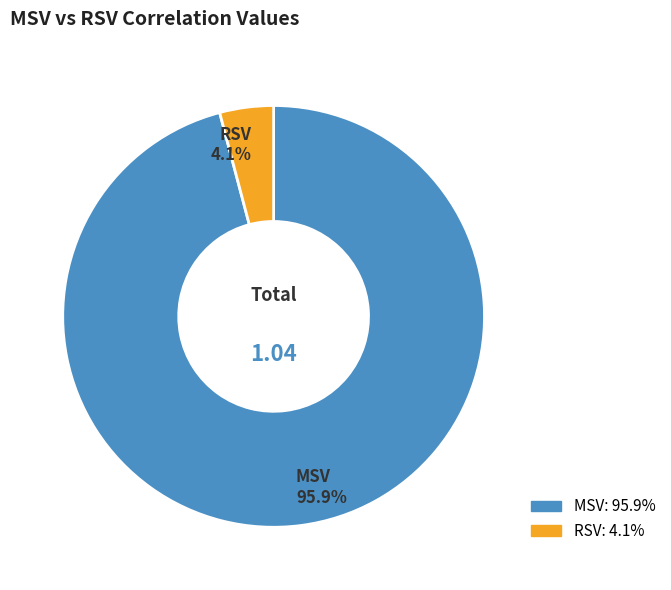

Rank the categories by value from highest to lowest.

MSV, RSV